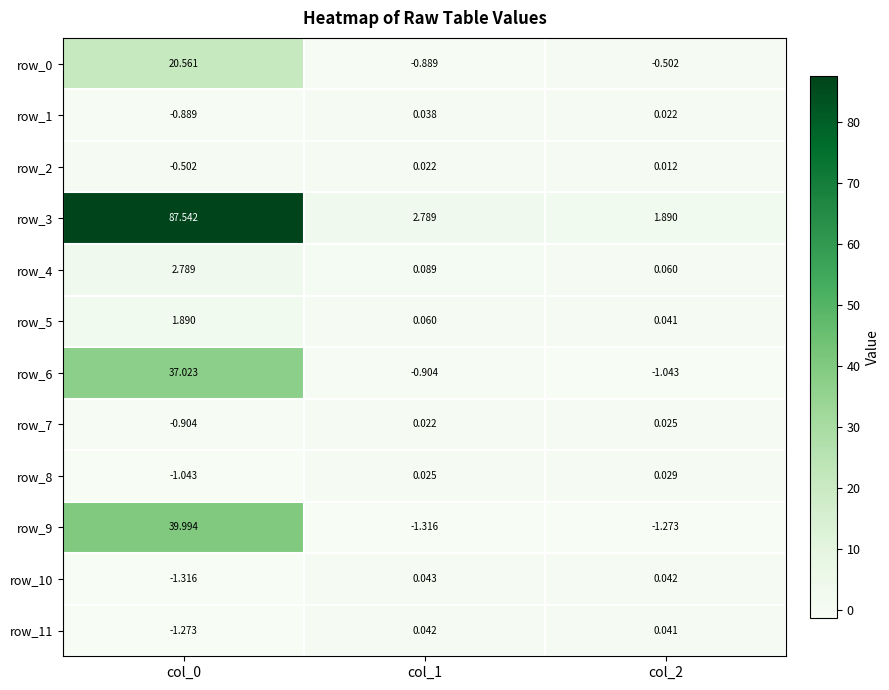

Is the value of row_5 at col_0 greater than the value of row_6 at col_2?

Yes